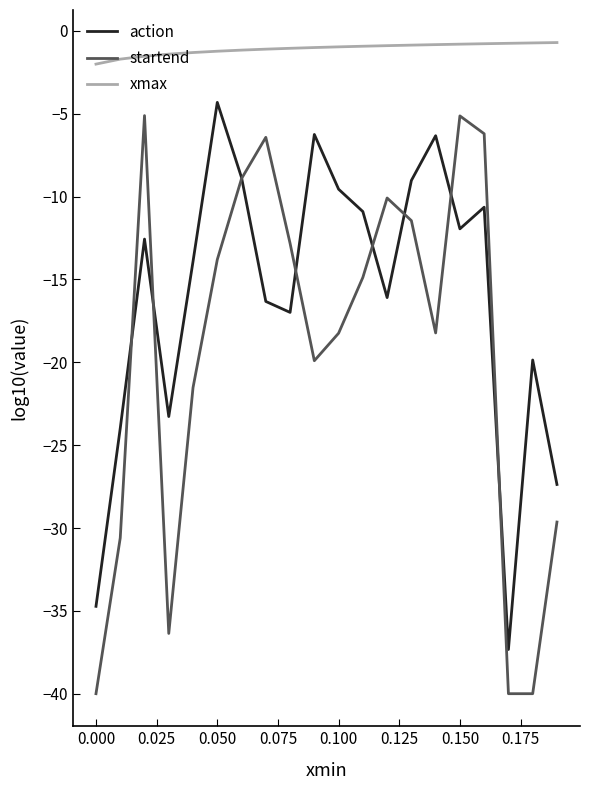

Which series has the largest total across all categories?

xmax